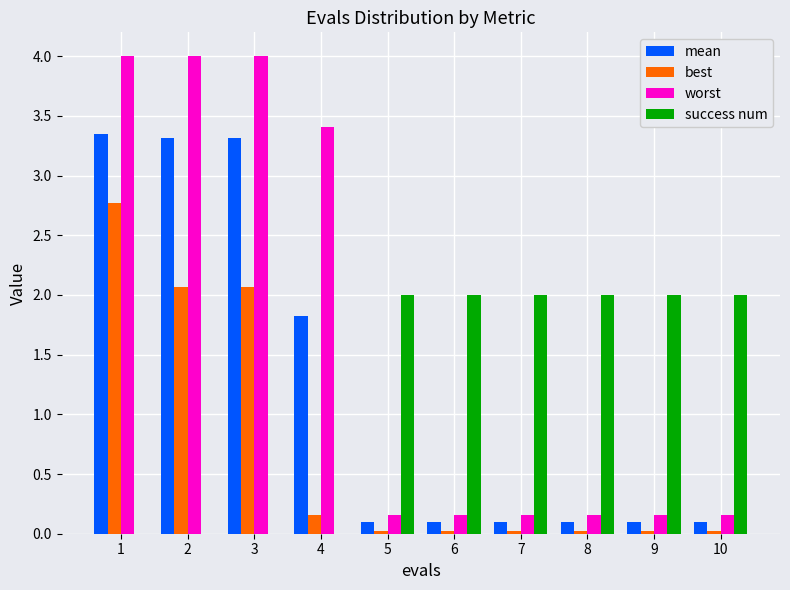

What is the greatest value displayed?

4.0